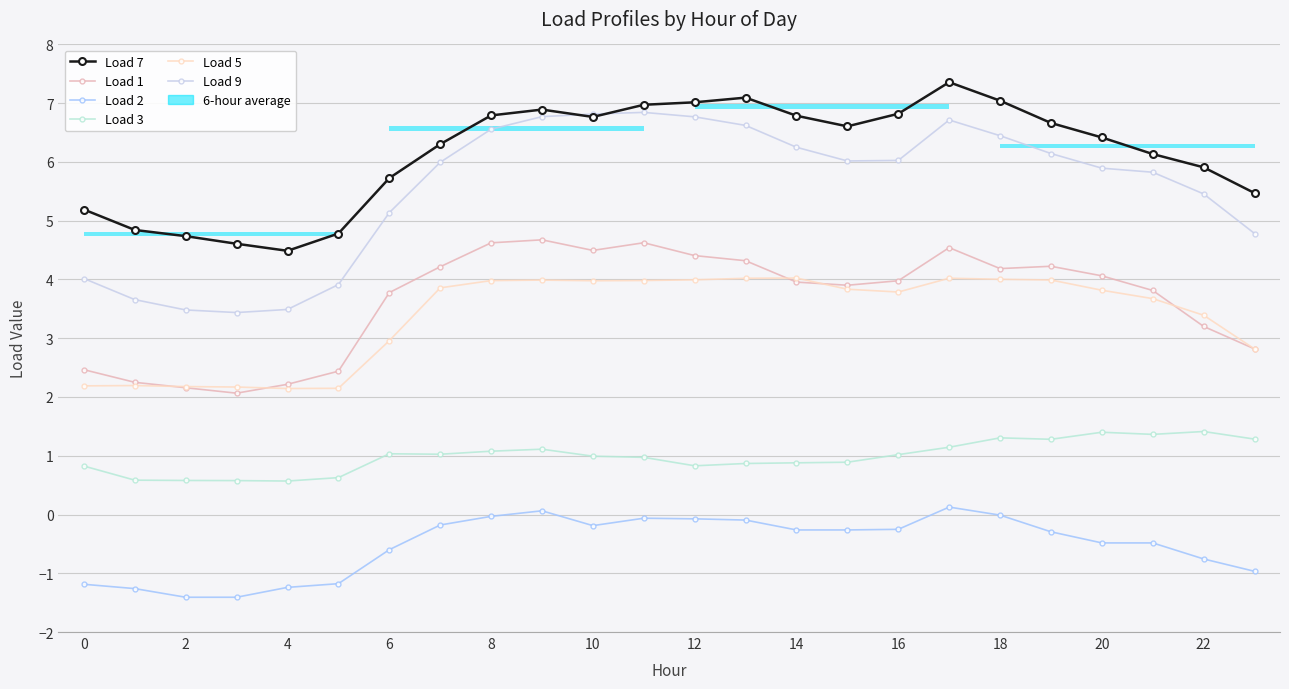

True or false: Load 9 and Load 2 cross at least once.

False